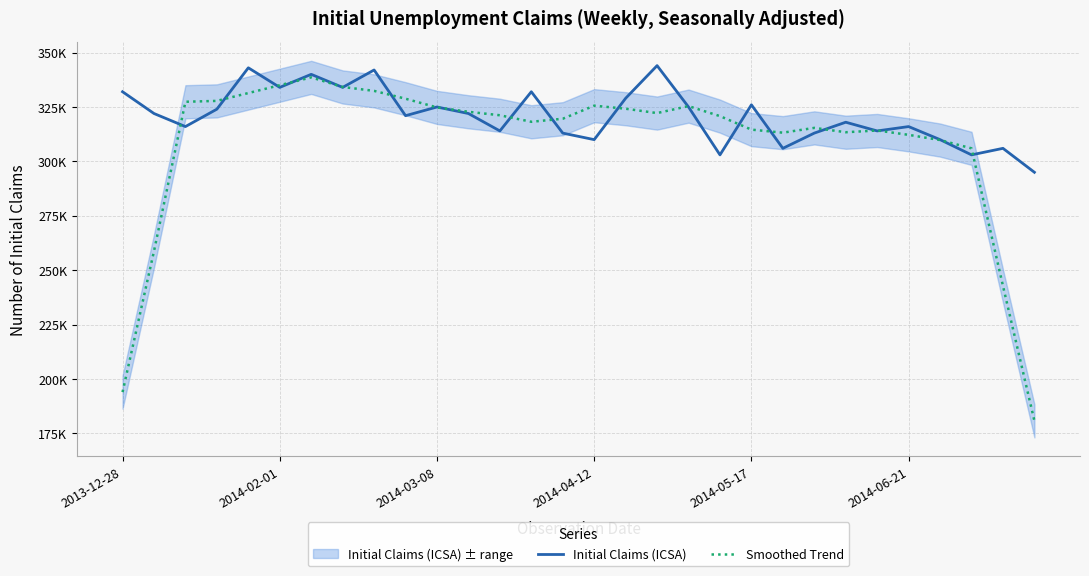

Is the value of Smoothed Trend at 2014-02-01 greater than the value of Initial Claims (ICSA) at 20?

No